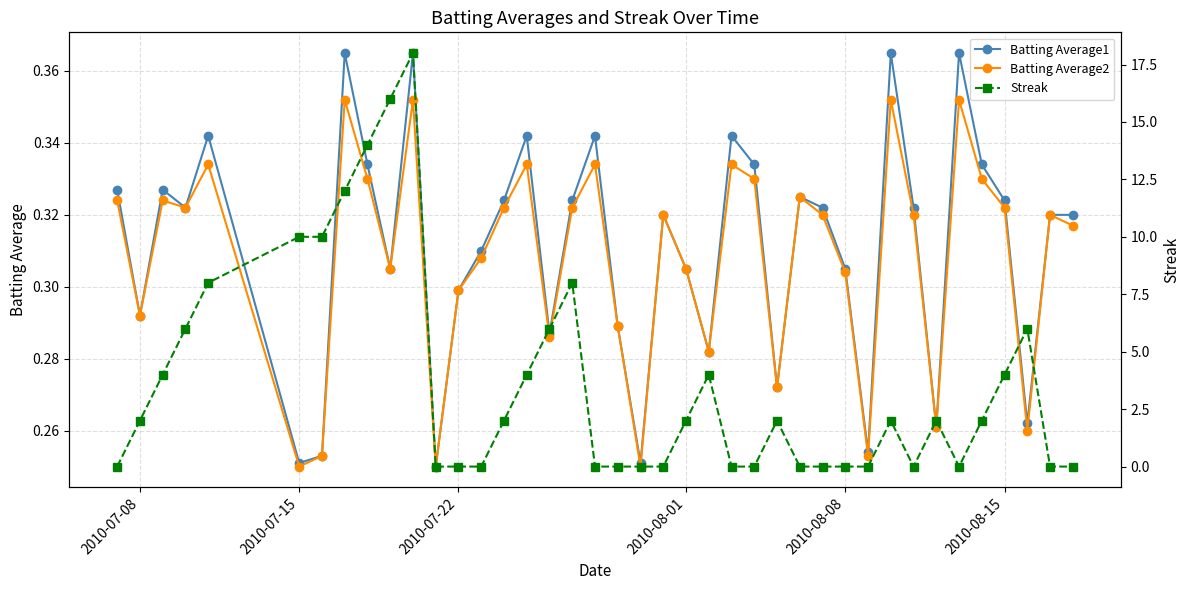

Count the Batting Average2 values in the range 0 to 1.

40